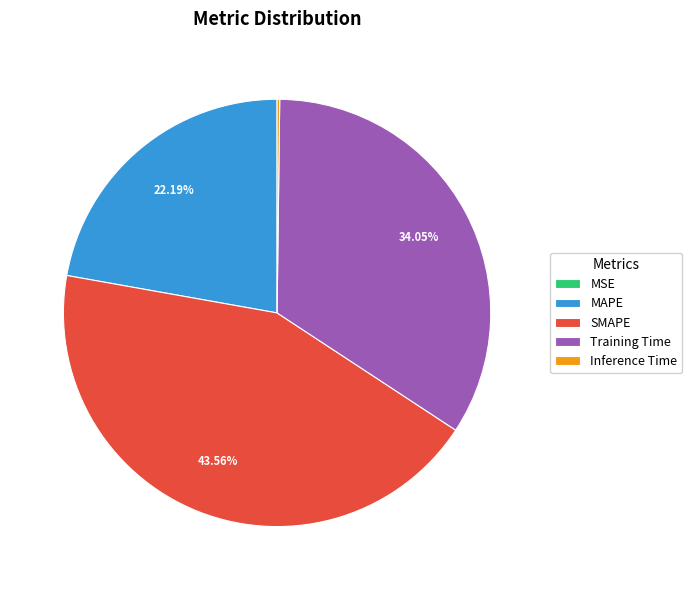

Does any single category account for the majority?

No